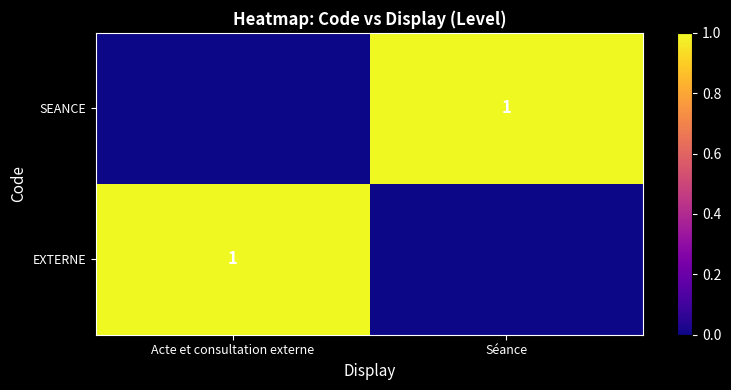

How many SEANCE values are between 0 and 1?

2